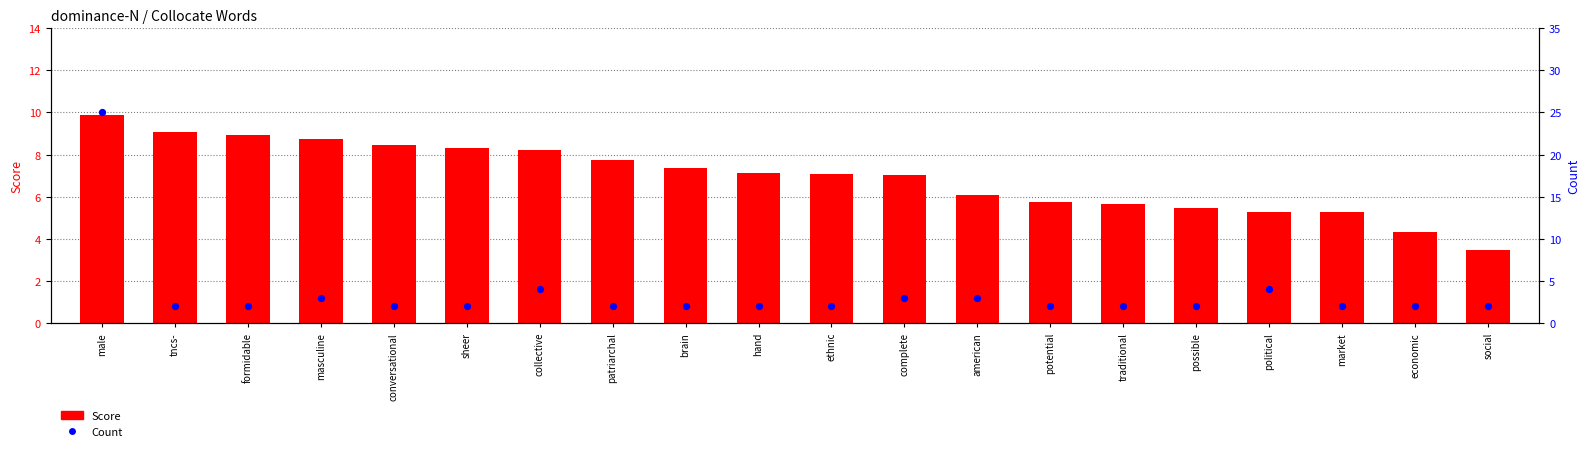

Is the value of Score at american greater than the value of Count at collective?

Yes